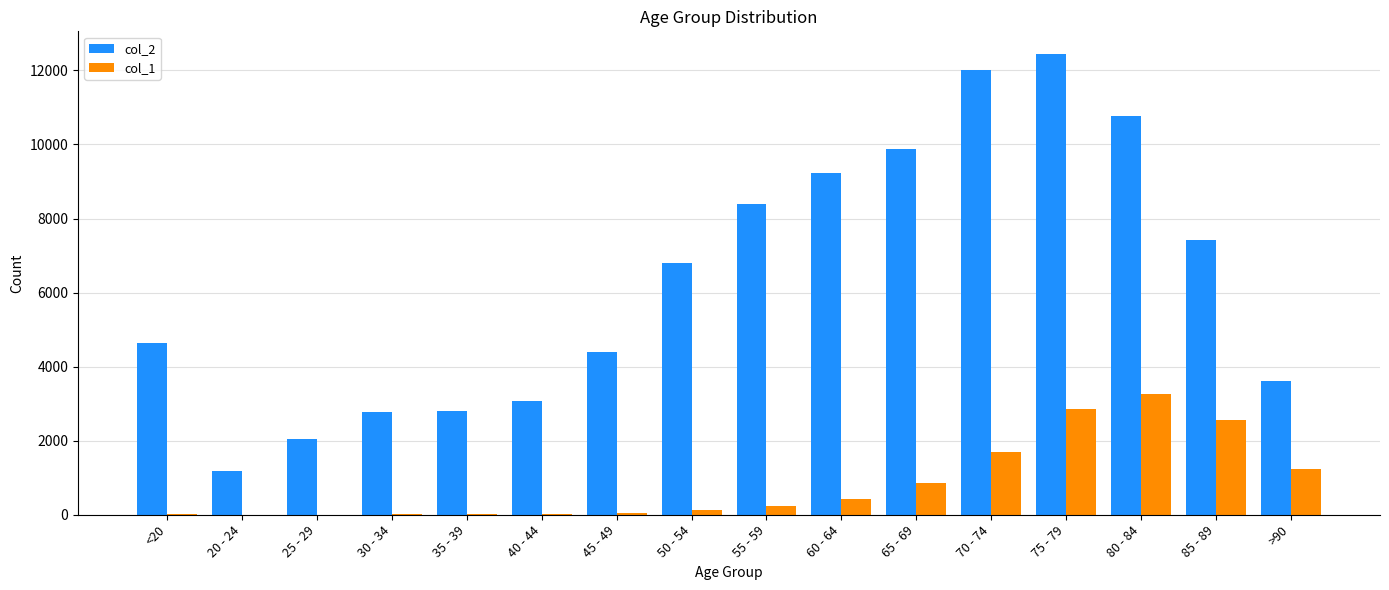

What is the total value across all series at 75 - 79?

15282